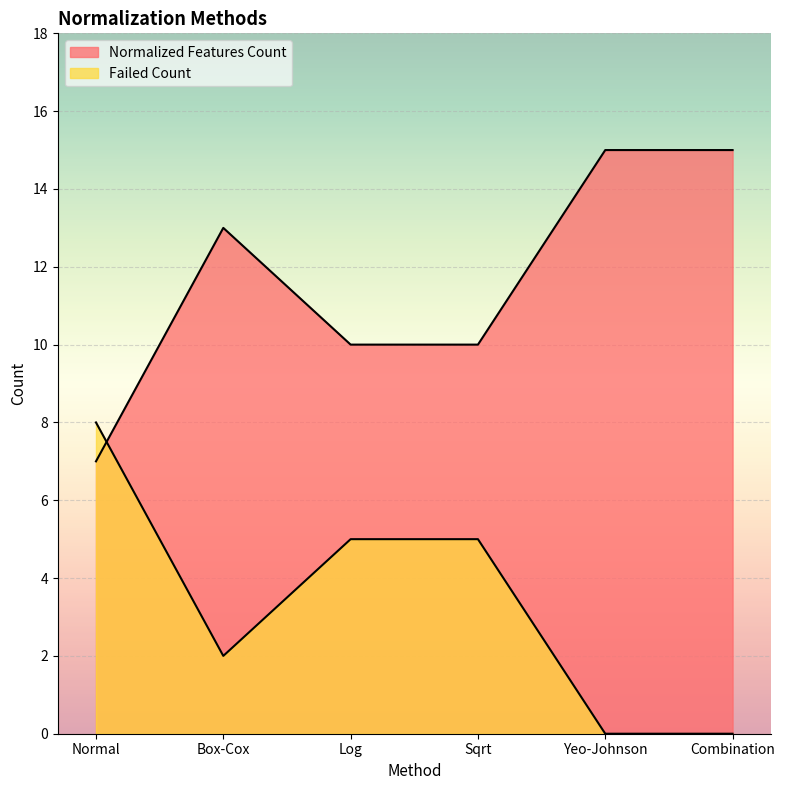

The Normalized Features Count series shows 15 at Combination. True or false?

True